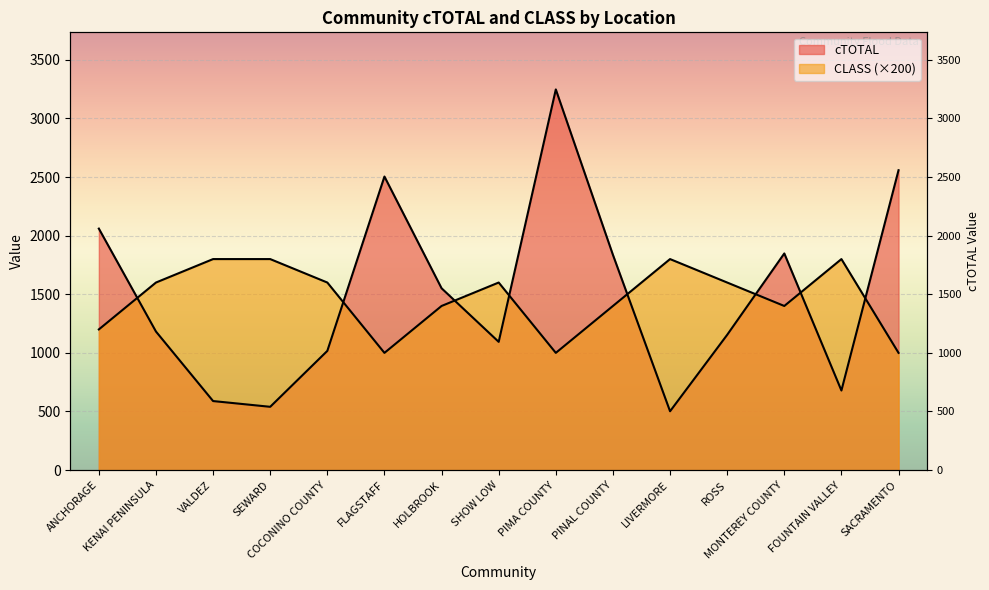

Rank the categories by CLASS value from lowest to highest.

FLAGSTAFF, PIMA COUNTY, SACRAMENTO, ANCHORAGE, HOLBROOK, PINAL COUNTY, MONTEREY COUNTY, KENAI PENINSULA, COCONINO COUNTY, SHOW LOW, ROSS, VALDEZ, SEWARD, LIVERMORE, FOUNTAIN VALLEY